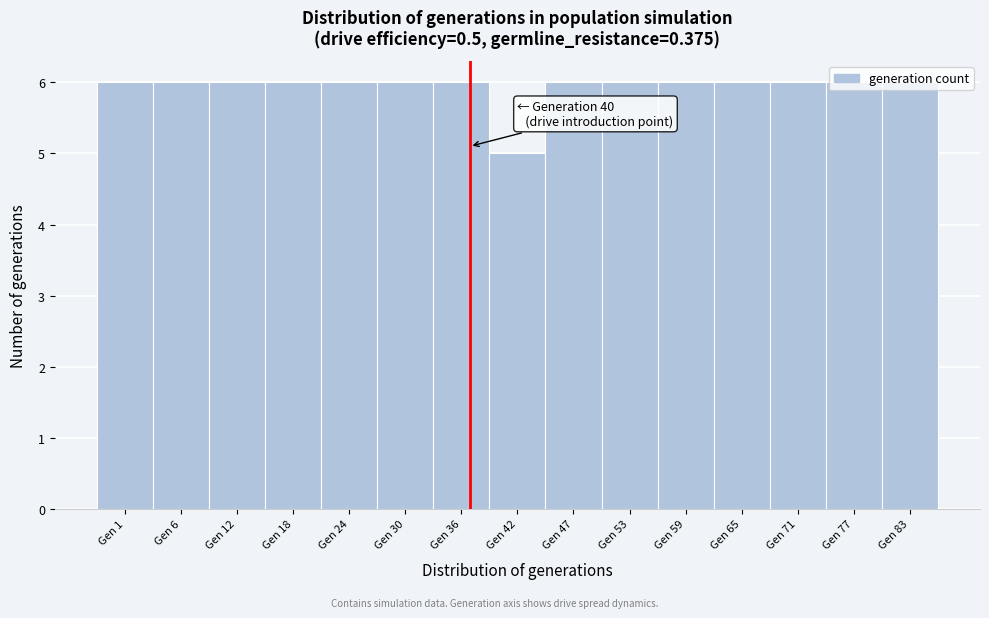

What is the approximate value at Gen 1?

6